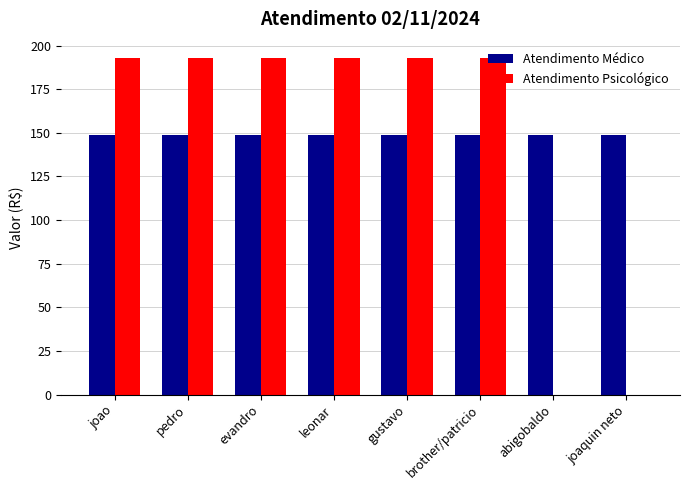

What is the sum of all Atendimento Médico values?

1189.2